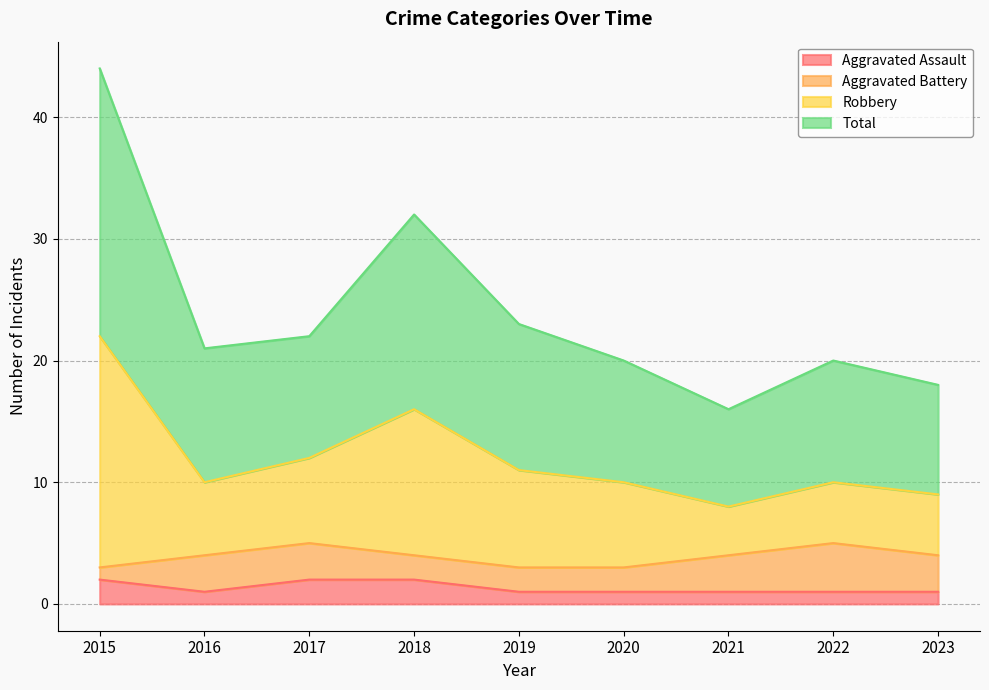

Is it true that Aggravated Assault equals 1 at 2022?

True